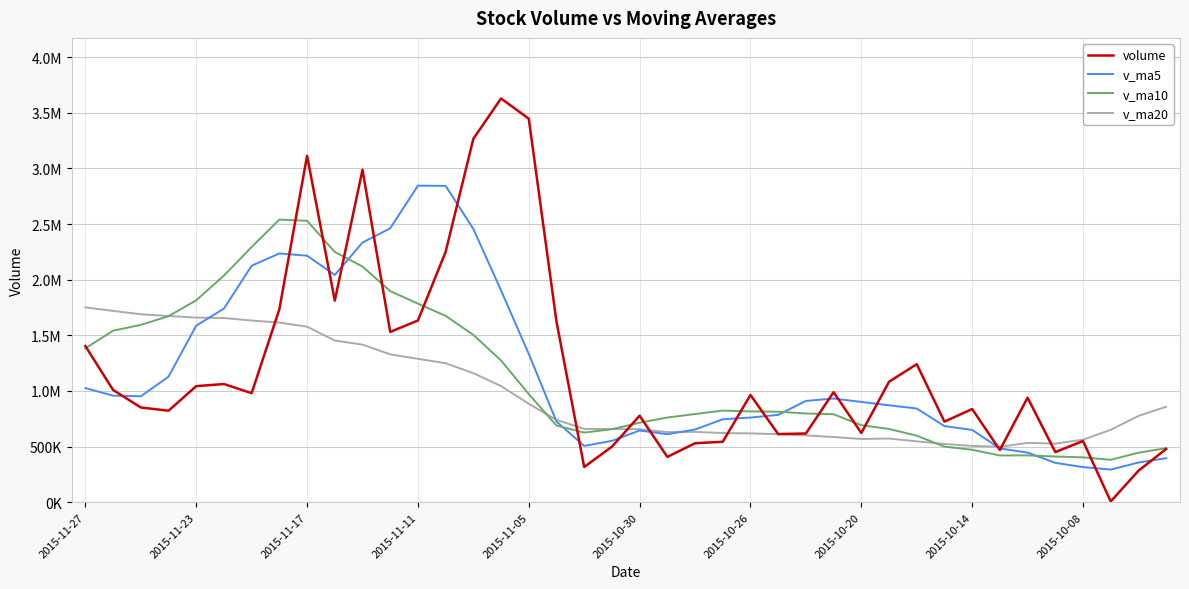

Is this an area chart (filled region under the line)?

No